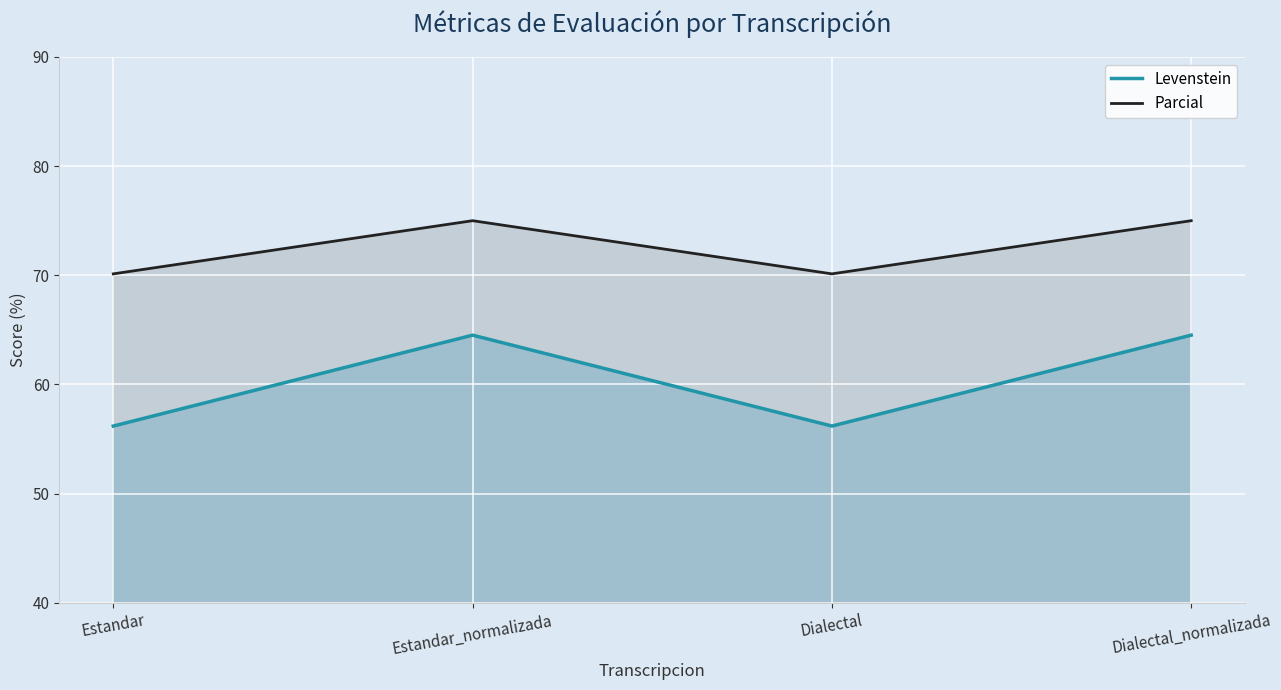

Where is Levenstein nearest to the value 60?

Estandar